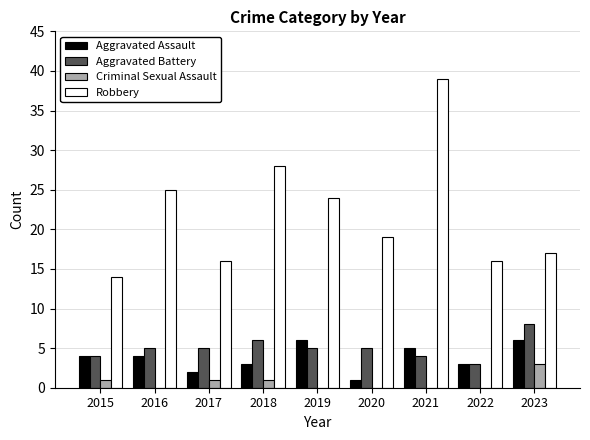

Count the number of categories in the chart.

9